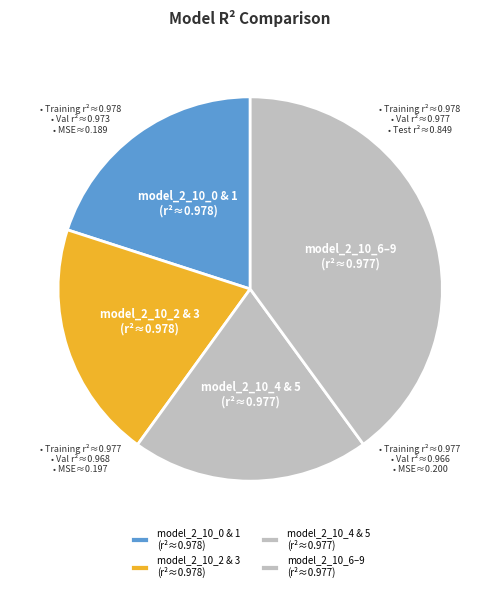

The model_2_10_2 & 3 (r²≈0.978) slice represents 27% of the pie. True or false?

False